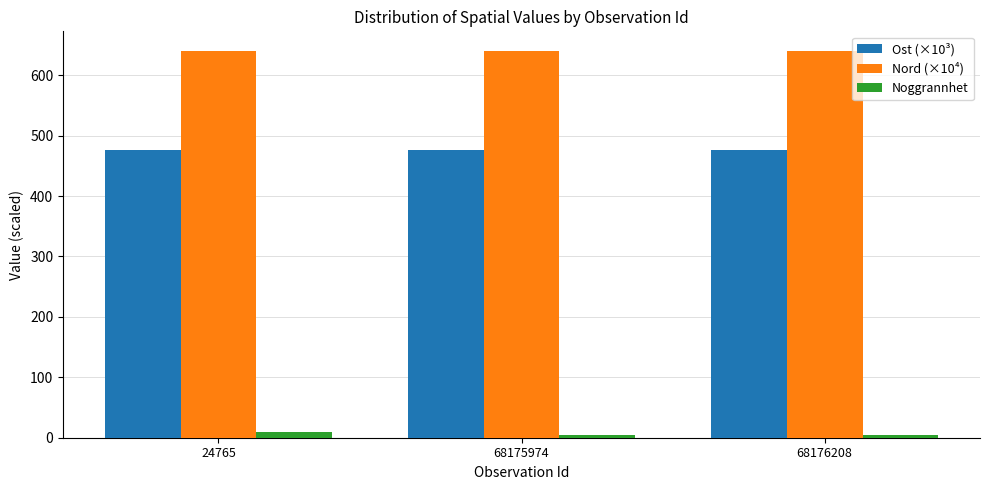

True or false: Nord (×10⁴) has a value of 937.8 at 24765.

False